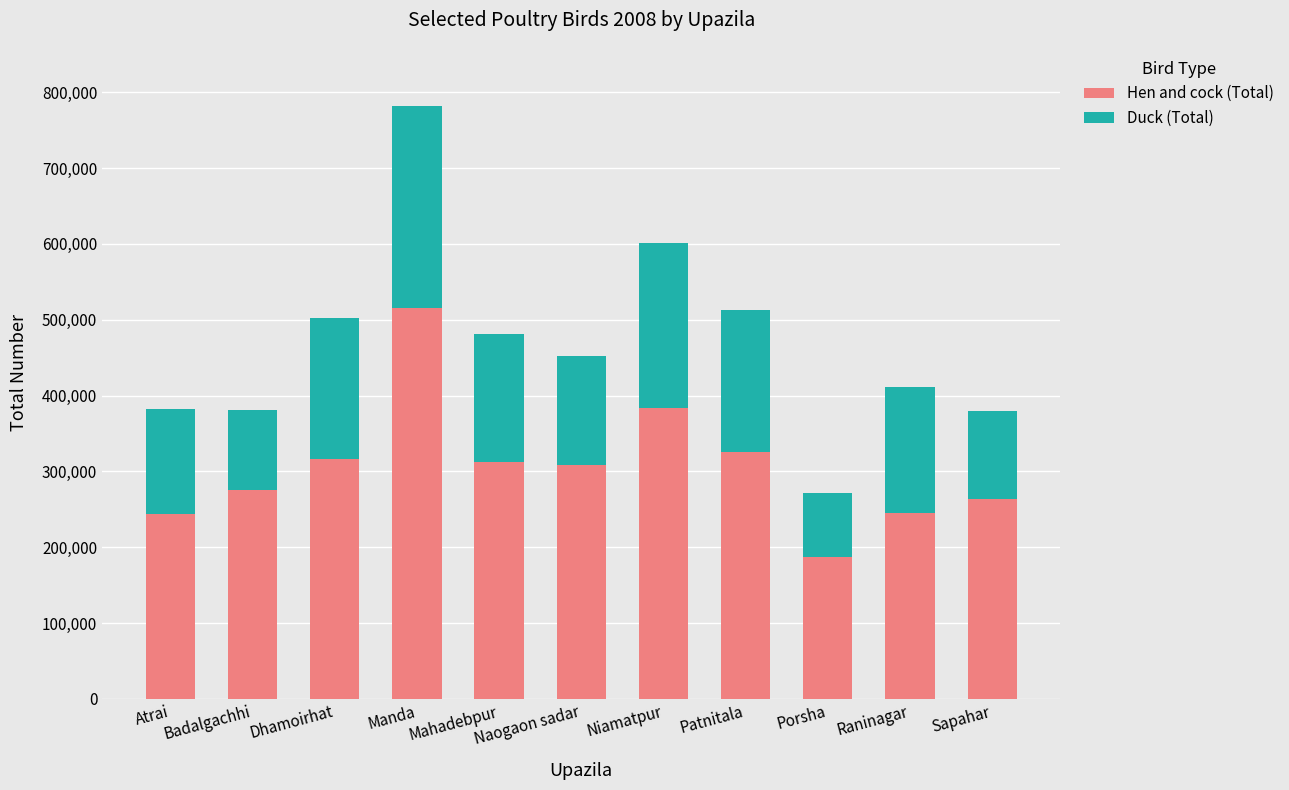

The value of Hen and cock (Total) at Dhamoirhat is 545246. True or false?

False